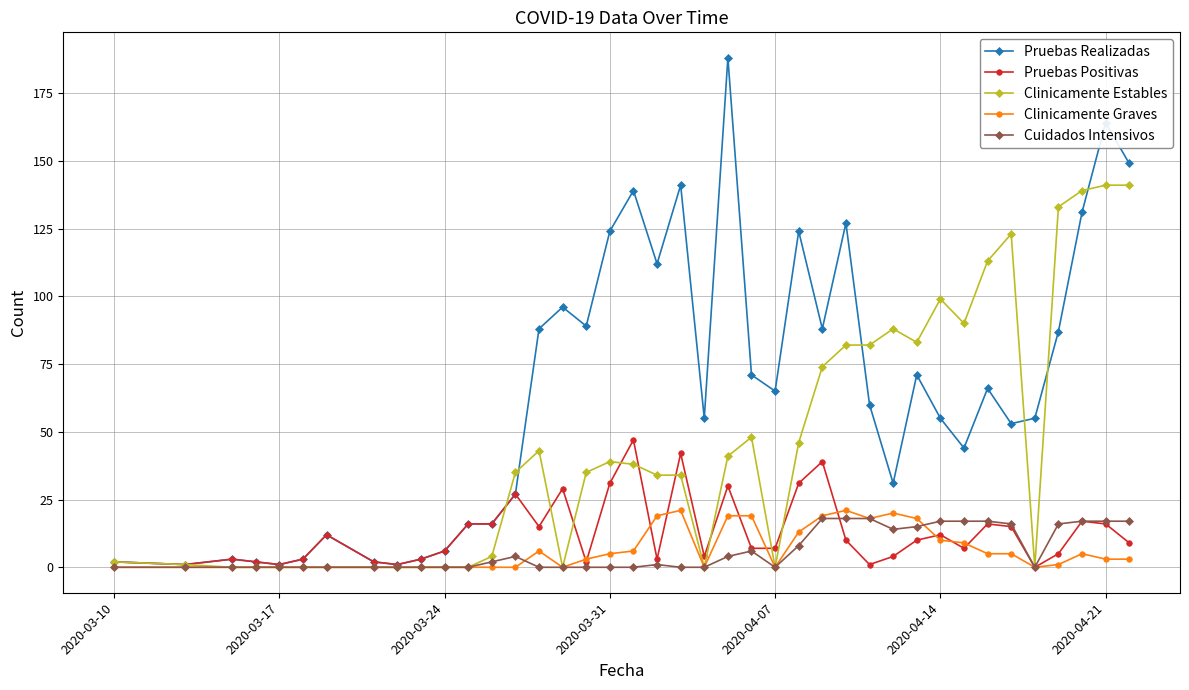

Reading left to right, transcribe all the data shown in this chart.

Pruebas Realizadas: 2	1	3	2	1	3	12	2	1	3	6	16	16	27	88	96	89	124	139	112	141	55	188	71	65	124	88	127	60	31	71	55	44	66	53	55	87	131	164	149
Pruebas Positivas: 2	1	3	2	1	3	12	2	1	3	6	16	16	27	15	29	2	31	47	3	42	4	30	7	7	31	39	10	1	4	10	12	7	16	15	0	5	17	16	9
Clinicamente Estables: 2	1	0	0	0	0	0	0	0	0	0	0	4	35	43	0	35	39	38	34	34	0	41	48	0	46	74	82	82	88	83	99	90	113	123	0	133	139	141	141
Clinicamente Graves: 0	0	0	0	0	0	0	0	0	0	0	0	0	0	6	0	3	5	6	19	21	0	19	19	0	13	19	21	18	20	18	10	9	5	5	0	1	5	3	3
Cuidados Intensivos: 0	0	0	0	0	0	0	0	0	0	0	0	2	4	0	0	0	0	0	1	0	0	4	6	0	8	18	18	18	14	15	17	17	17	16	0	16	17	17	17